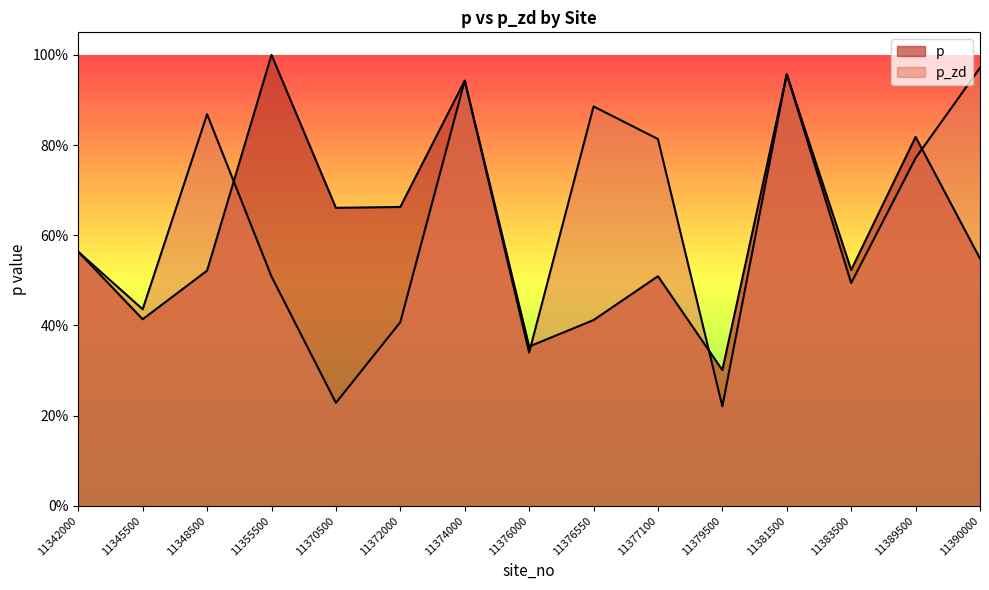

Reading left to right, what are all the values shown in this chart?

p: 11342000=0.6	11345500=0.4	11348500=0.5	11355500=1.0	11370500=0.7	11372000=0.7	11374000=0.9	11376000=0.4	11376550=0.4	11377100=0.5	11379500=0.3	11381500=1.0	11383500=0.5	11389500=0.8	11390000=0.5
p_zd: 11342000=0.6	11345500=0.4	11348500=0.9	11355500=0.5	11370500=0.2	11372000=0.4	11374000=0.9	11376000=0.3	11376550=0.9	11377100=0.8	11379500=0.2	11381500=1.0	11383500=0.5	11389500=0.8	11390000=1.0